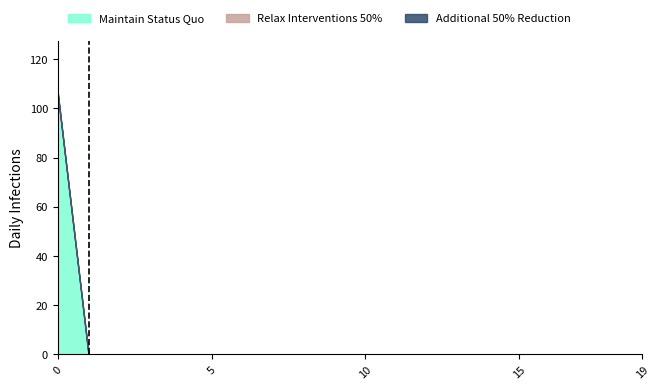

At how many categories does at least one series exceed 24?

1